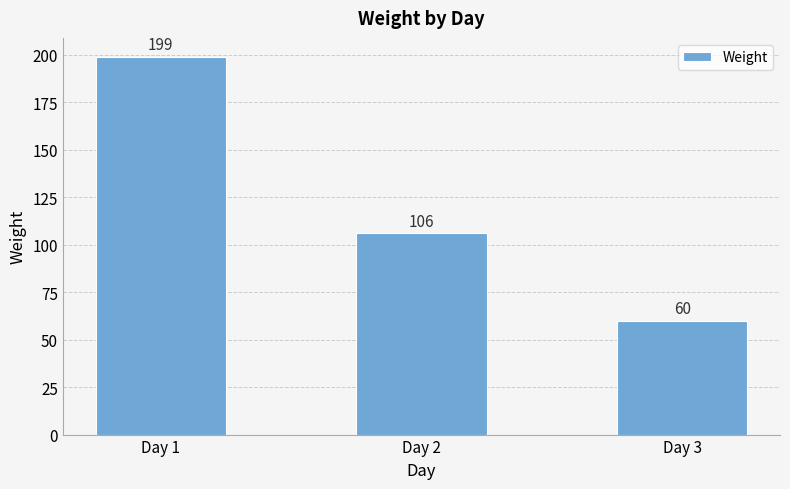

Is it true that the value at Day 3 is 60?

True